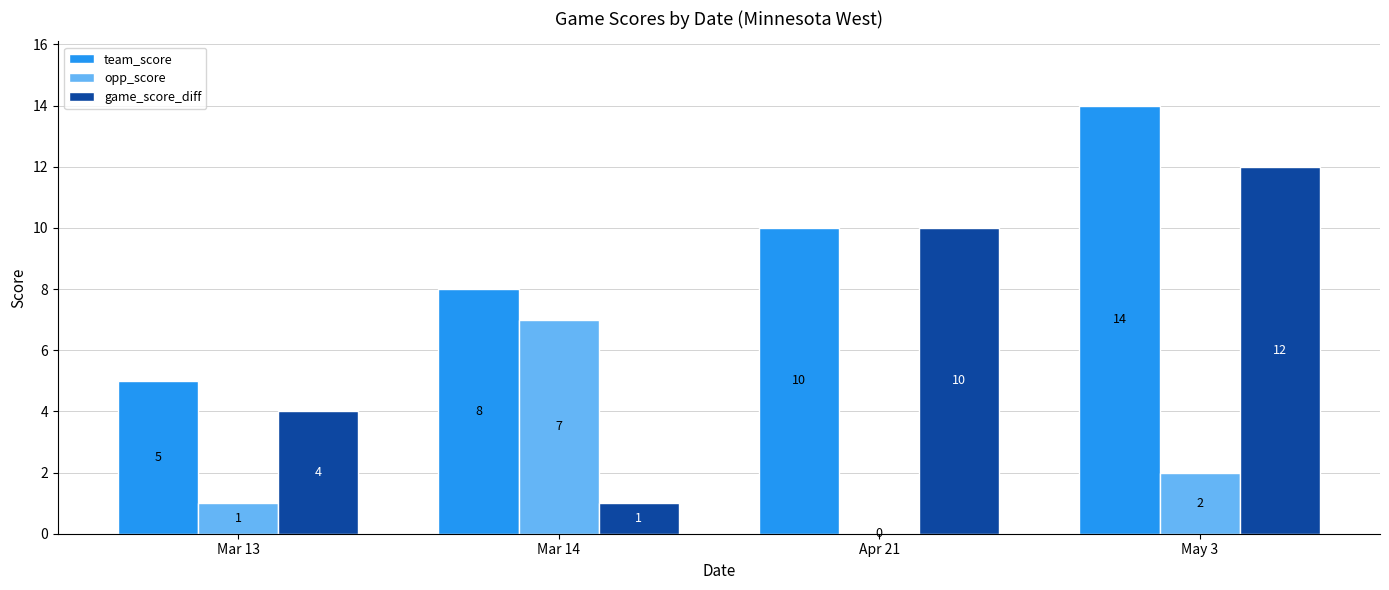

Which series has the largest total across all categories?

team_score